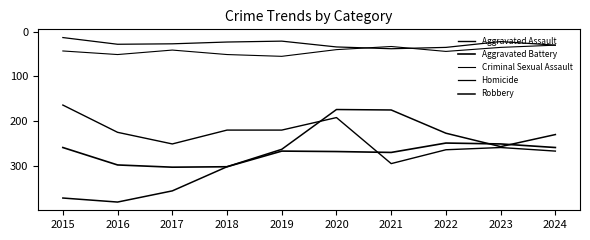

How many lines are shown in the chart?

5